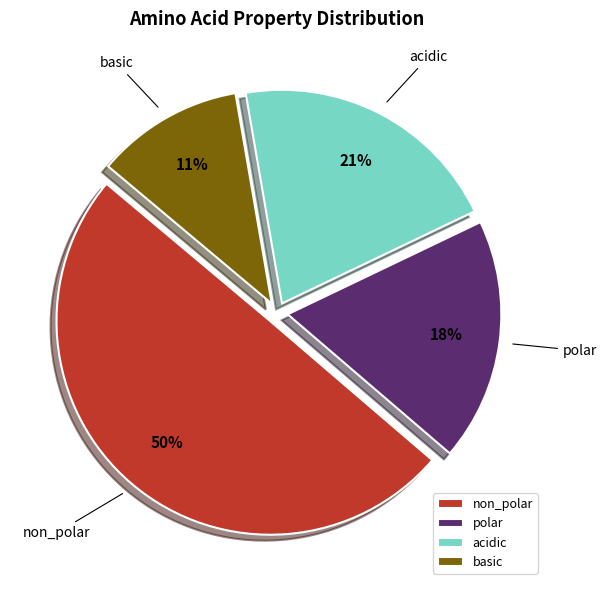

True or false: non_polar accounts for 57% of the total.

False